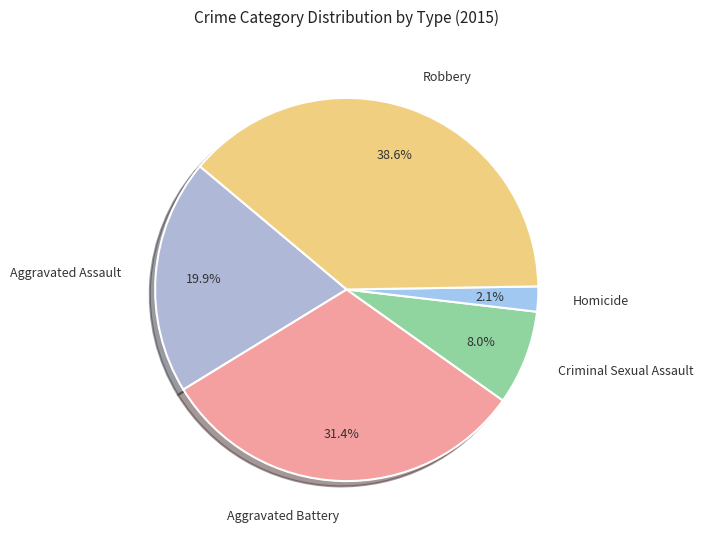

How many segments does this pie chart have?

5